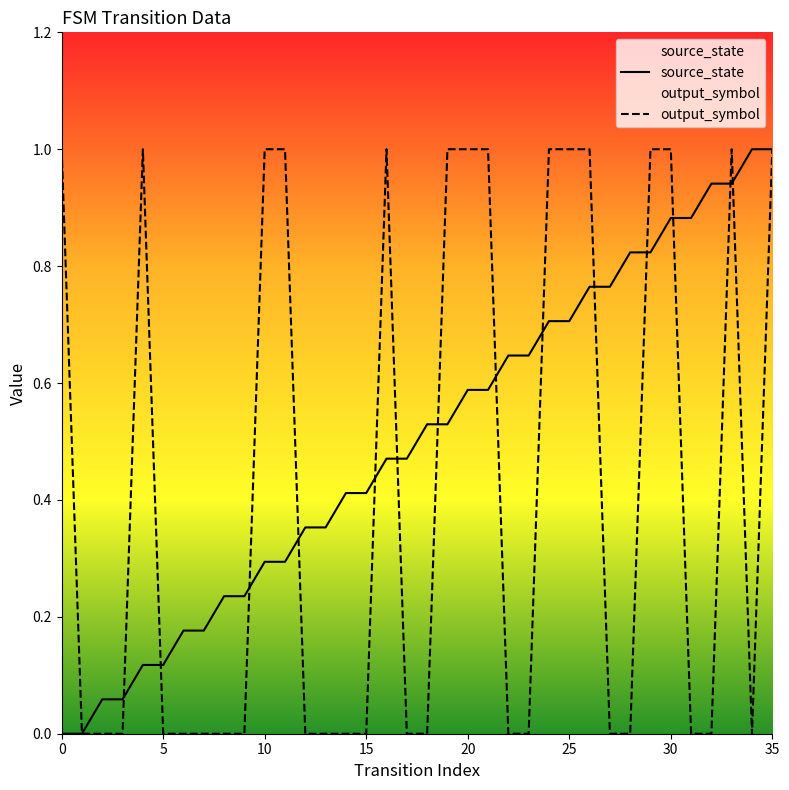

The source_state series shows 0.4 at 15. True or false?

True